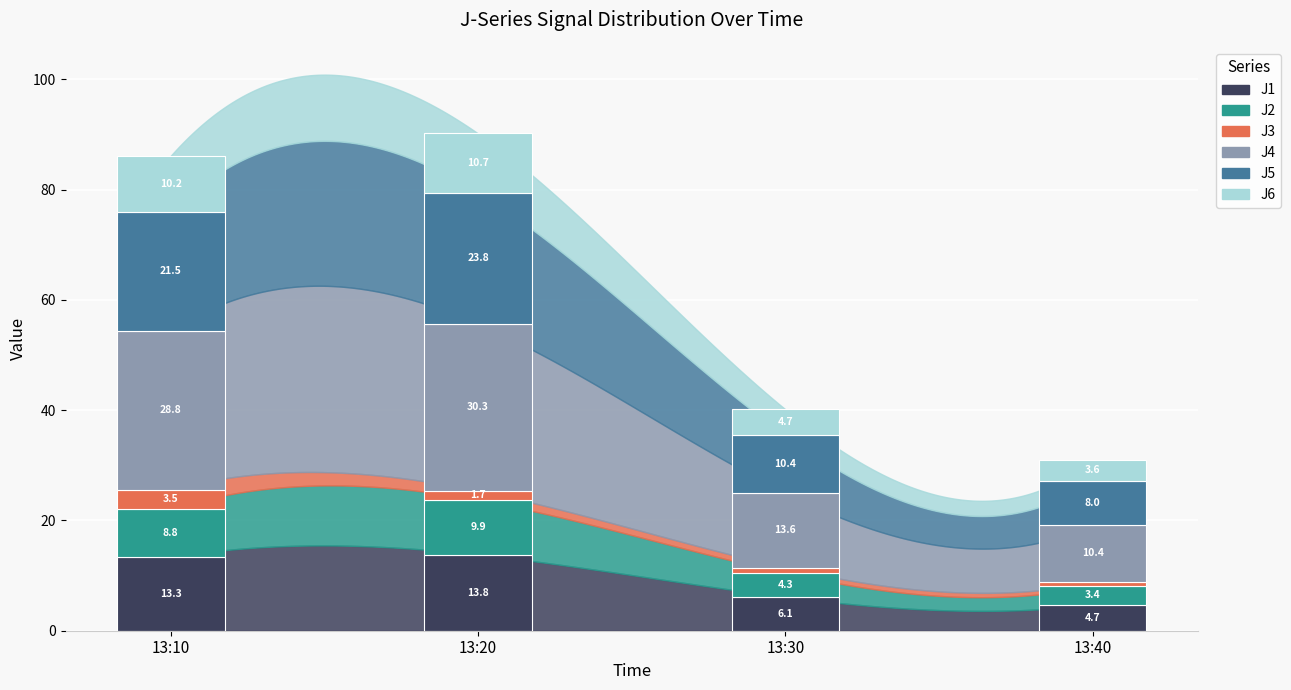

At 13:30, list the series in order from smallest to largest.

J3, J2, J6, J1, J5, J4